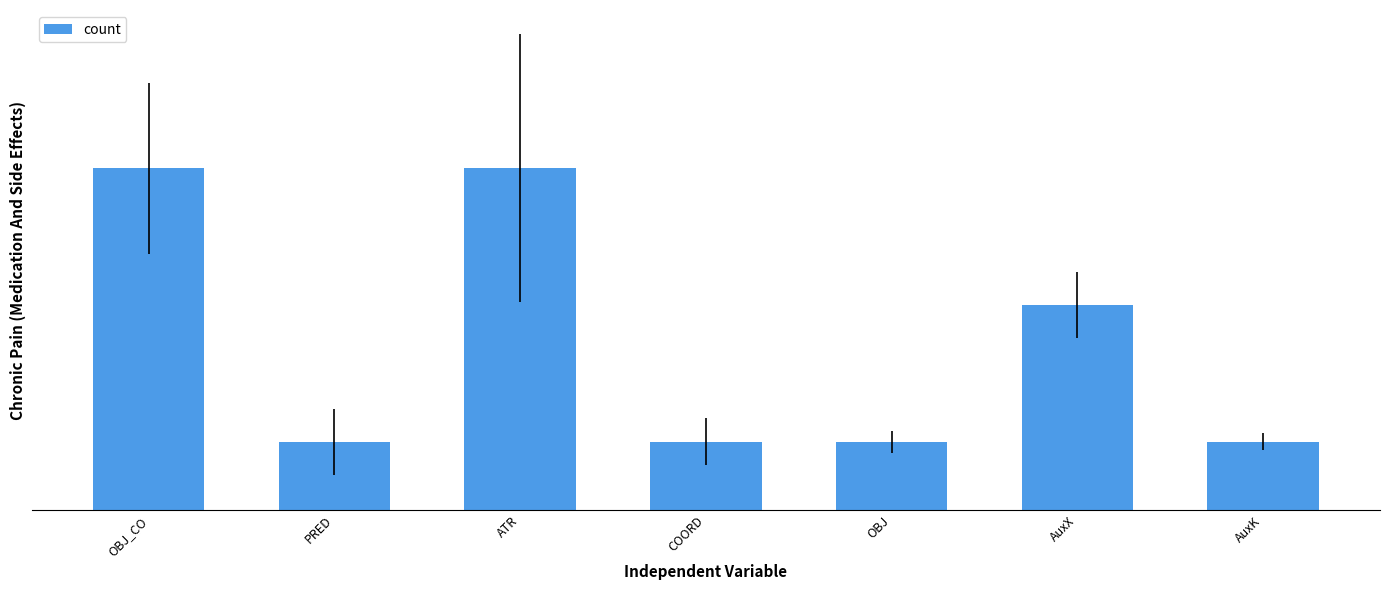

How many values are between 1 and 5?

7